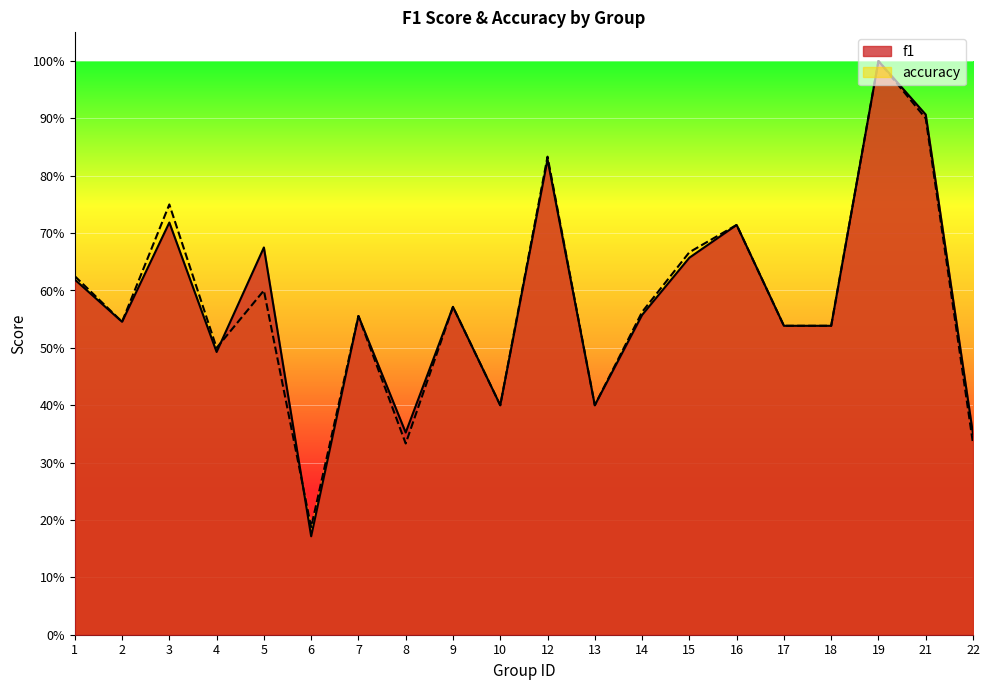

Read the accuracy value at 10.

0.4